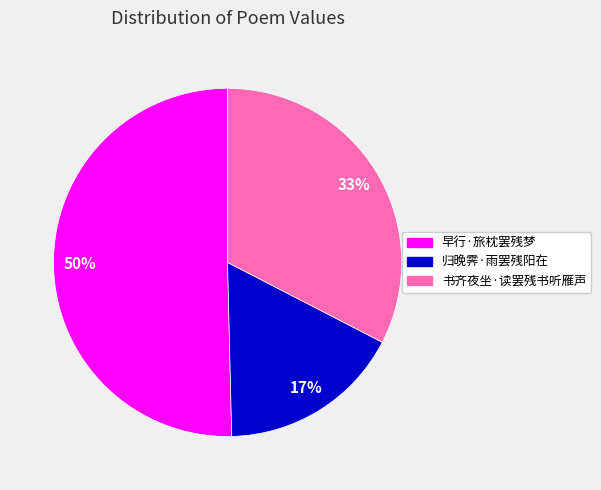

Which category has the smallest portion of the pie?

归晚霁·雨罢残阳在